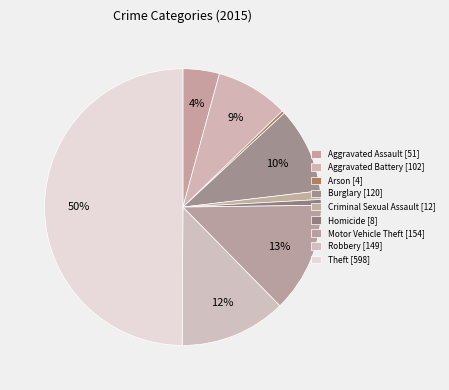

Does Arson account for over 50% of the chart?

No